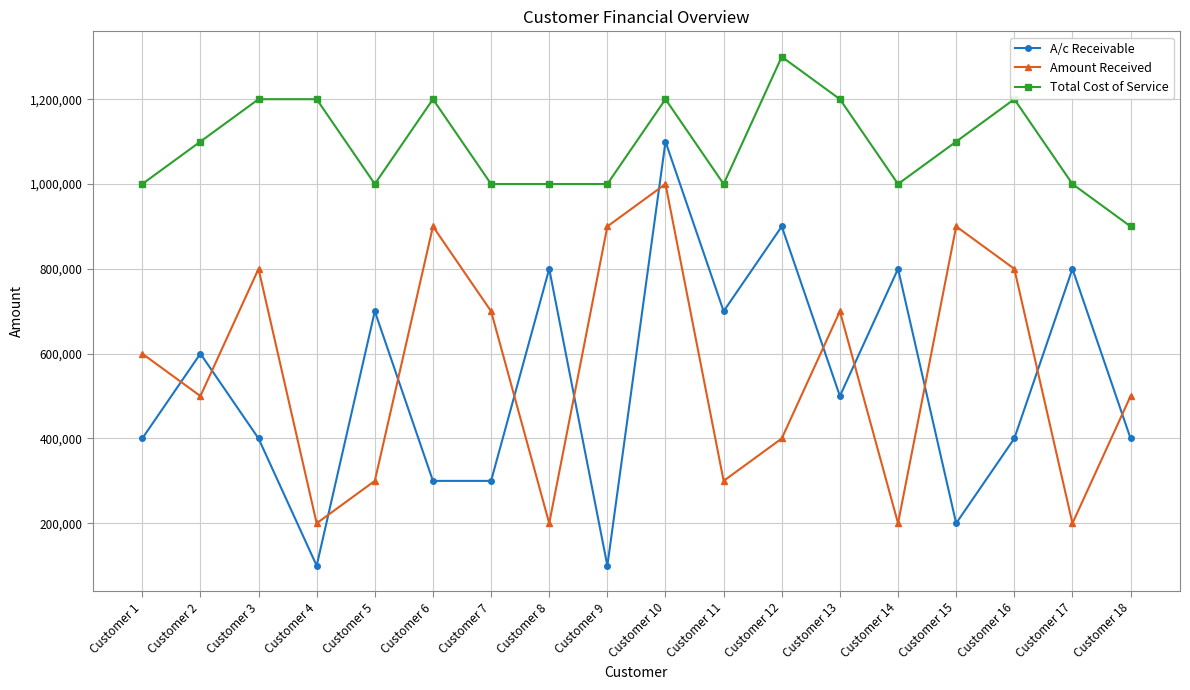

The Amount Received series shows 700000 at Customer 13. True or false?

True